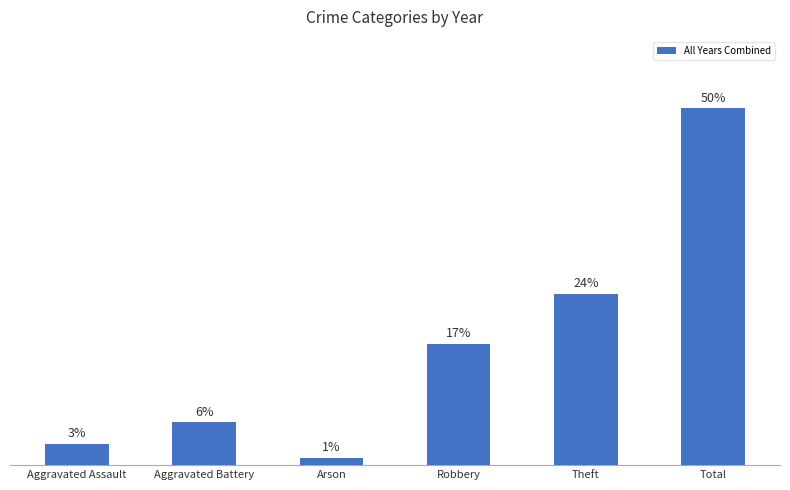

Which label corresponds to the smallest value in the chart?

Arson